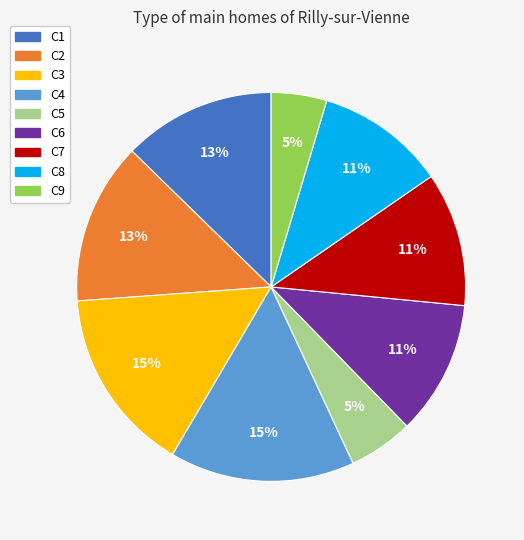

Is there any slice that represents more than half of the pie?

No